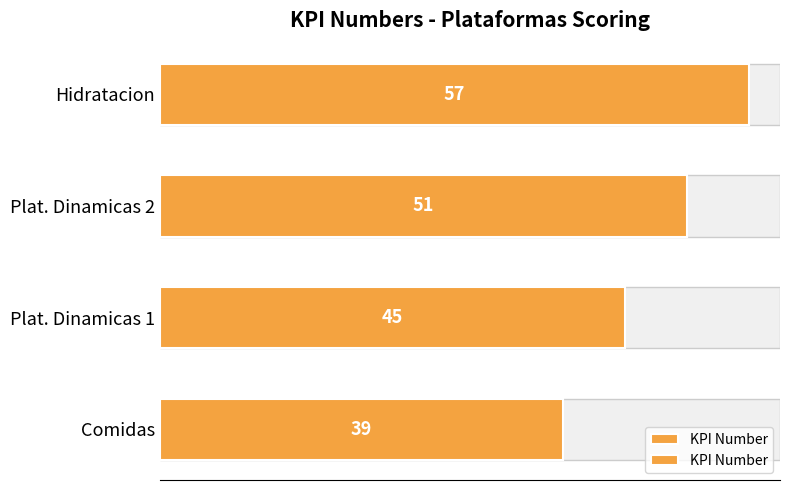

What is the sum of all values?

192